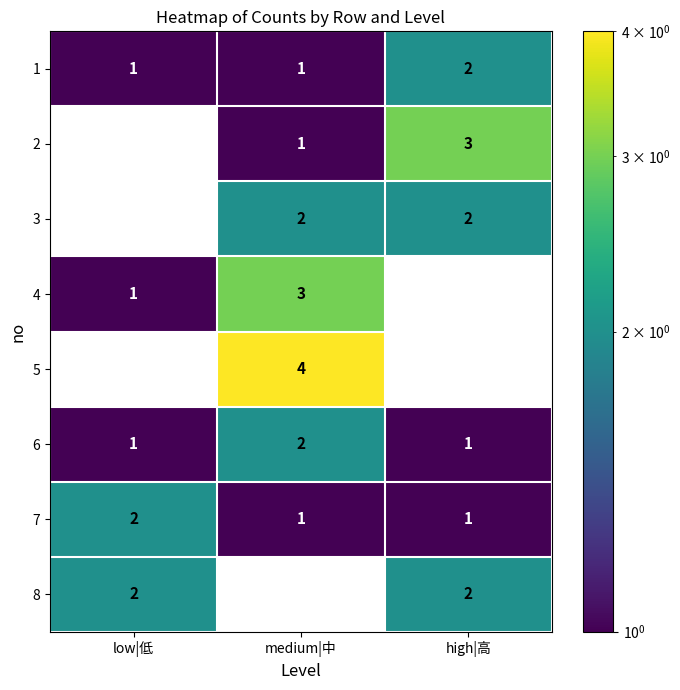

What is the sum of all 3 values?

4